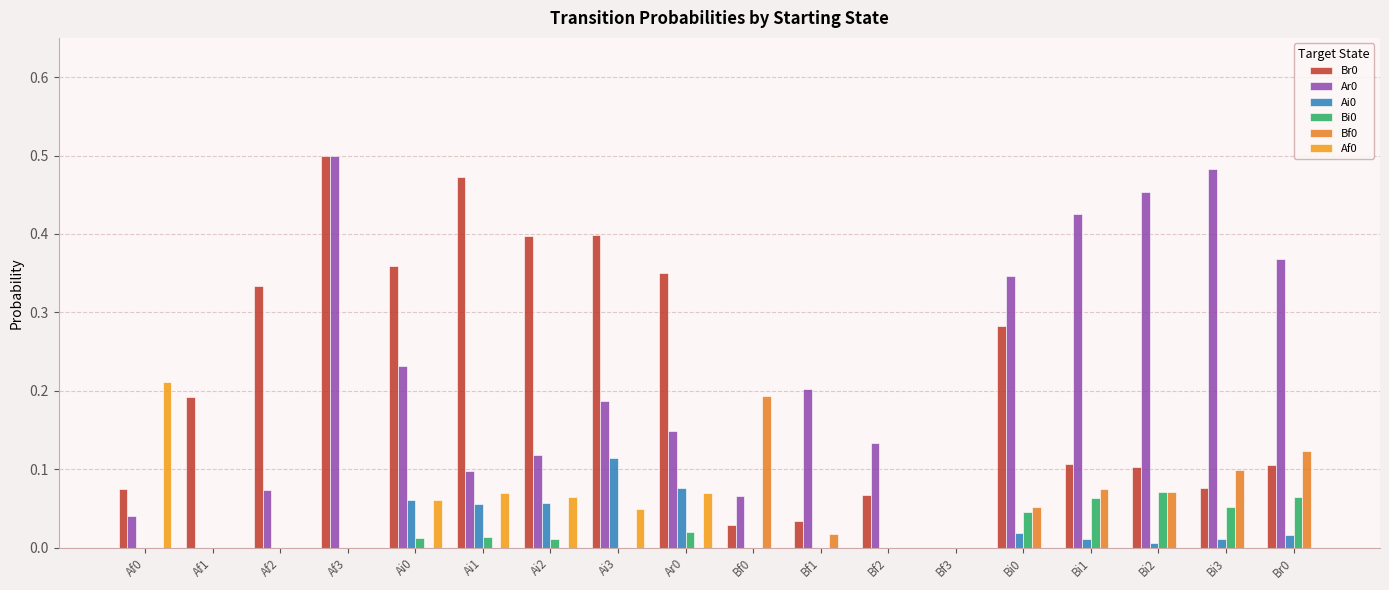

Reading right to left, transcribe all the data shown in this chart.

Br0: 0.1	0.1	0.1	0.1	0.3	0.0	0.1	0.0	0.0	0.4	0.4	0.4	0.5	0.4	0.5	0.3	0.2	0.1
Ar0: 0.4	0.5	0.5	0.4	0.3	0.0	0.1	0.2	0.1	0.1	0.2	0.1	0.1	0.2	0.5	0.1	0.0	0.0
Ai0: 0.0	0.0	0.0	0.0	0.0	0.0	0.0	0.0	0.0	0.1	0.1	0.1	0.1	0.1	0.0	0.0	0.0	0.0
Bi0: 0.1	0.1	0.1	0.1	0.0	0.0	0.0	0.0	0.0	0.0	0.0	0.0	0.0	0.0	0.0	0.0	0.0	0.0
Bf0: 0.1	0.1	0.1	0.1	0.1	0.0	0.0	0.0	0.2	0.0	0.0	0.0	0.0	0.0	0.0	0.0	0.0	0.0
Af0: 0.0	0.0	0.0	0.0	0.0	0.0	0.0	0.0	0.0	0.1	0.0	0.1	0.1	0.1	0.0	0.0	0.0	0.2